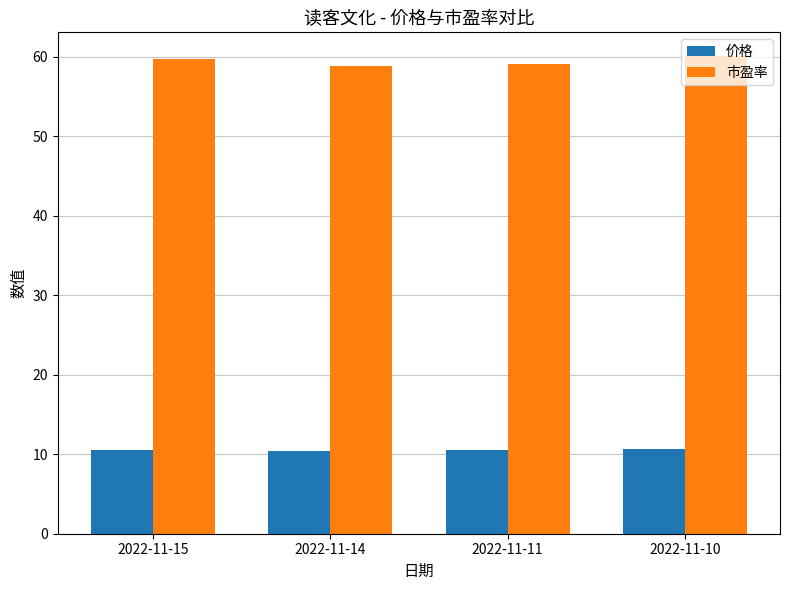

How many bars are there in each group?

2